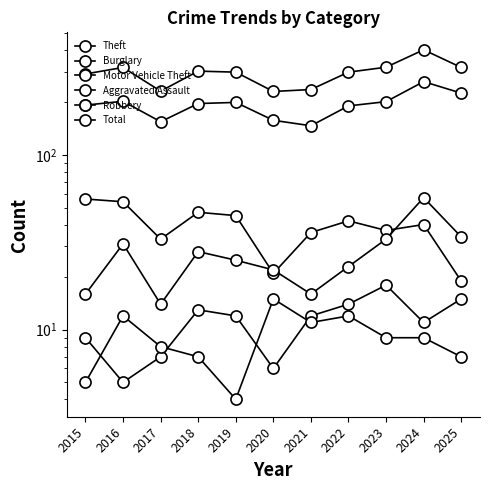

Reading right to left, list all the values displayed in this chart.

Theft: 2025=226	2024=263	2023=202	2022=191	2021=147	2020=158	2019=200	2018=197	2017=155	2016=203	2015=193
Burglary: 2025=19	2024=40	2023=37	2022=42	2021=36	2020=21	2019=45	2018=47	2017=33	2016=54	2015=56
Motor Vehicle Theft: 2025=34	2024=57	2023=33	2022=23	2021=16	2020=22	2019=25	2018=28	2017=14	2016=31	2015=16
Aggravated Assault: 2025=15	2024=11	2023=18	2022=14	2021=12	2020=6	2019=12	2018=13	2017=7	2016=5	2015=9
Robbery: 2025=7	2024=9	2023=9	2022=12	2021=11	2020=15	2019=4	2018=7	2017=8	2016=12	2015=5
Total: 2025=317	2024=400	2023=318	2022=298	2021=237	2020=231	2019=298	2018=302	2017=232	2016=317	2015=291